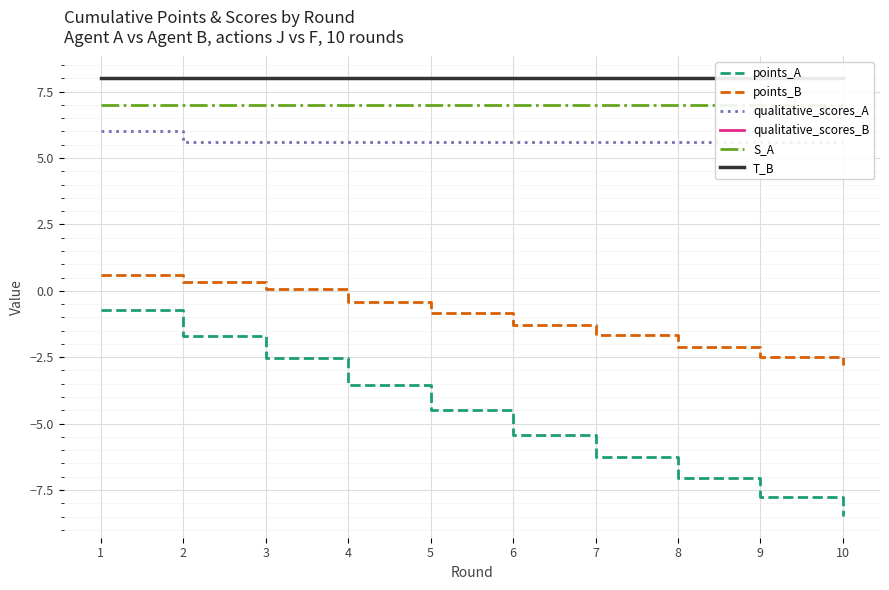

At 9, list the series in order from smallest to largest.

points_A, points_B, qualitative_scores_A, S_A, qualitative_scores_B, T_B